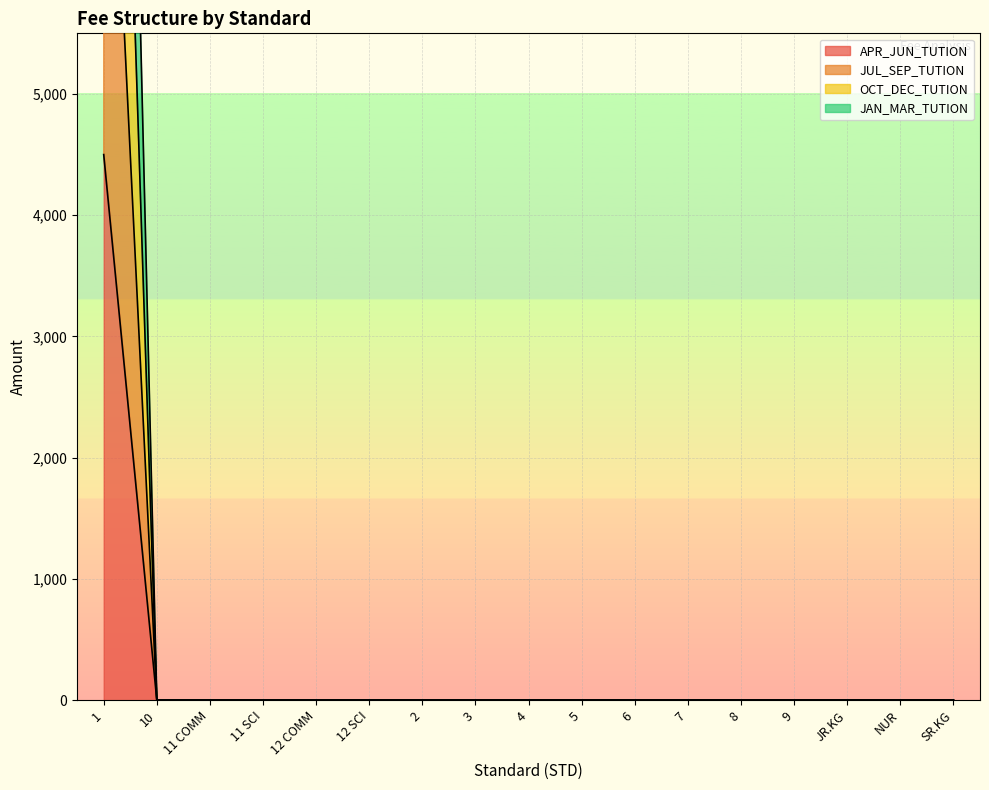

The OCT_DEC_TUTION series shows 0 at NUR. True or false?

True